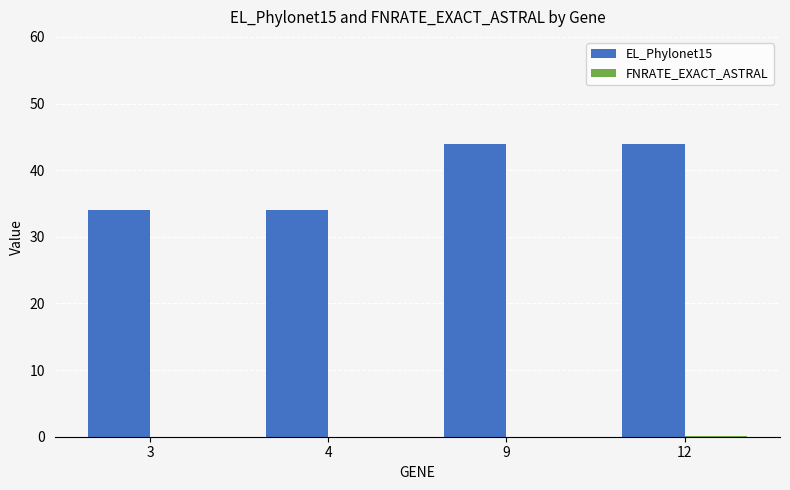

What is the sum of the EL_Phylonet15 values at 3 and 9?

78.0